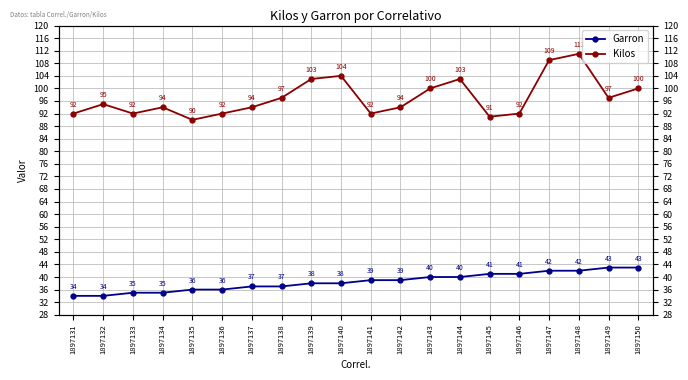

What is the total value across all series at 1897134?

129